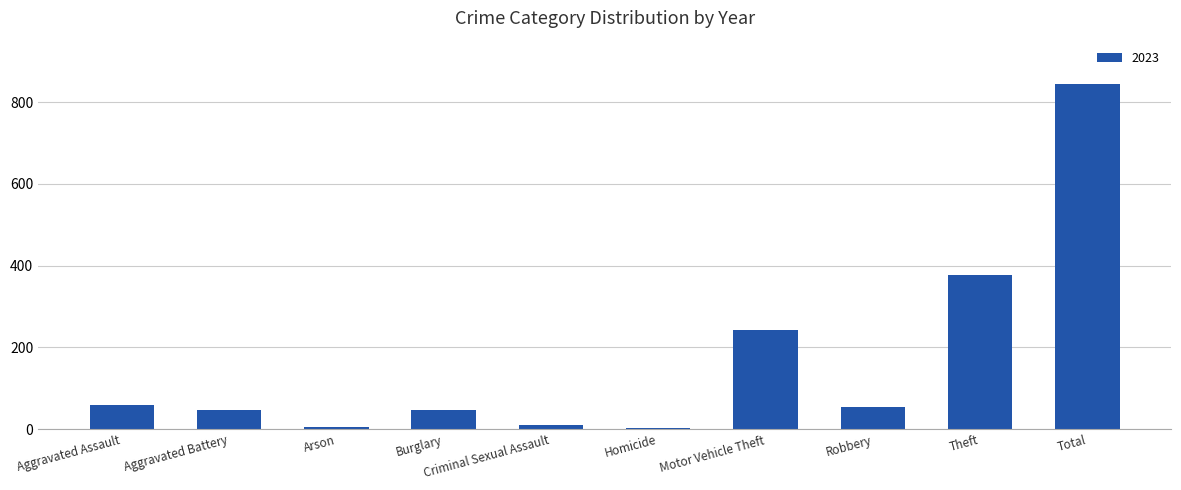

What is the sum of the values at Theft and Total?

1221